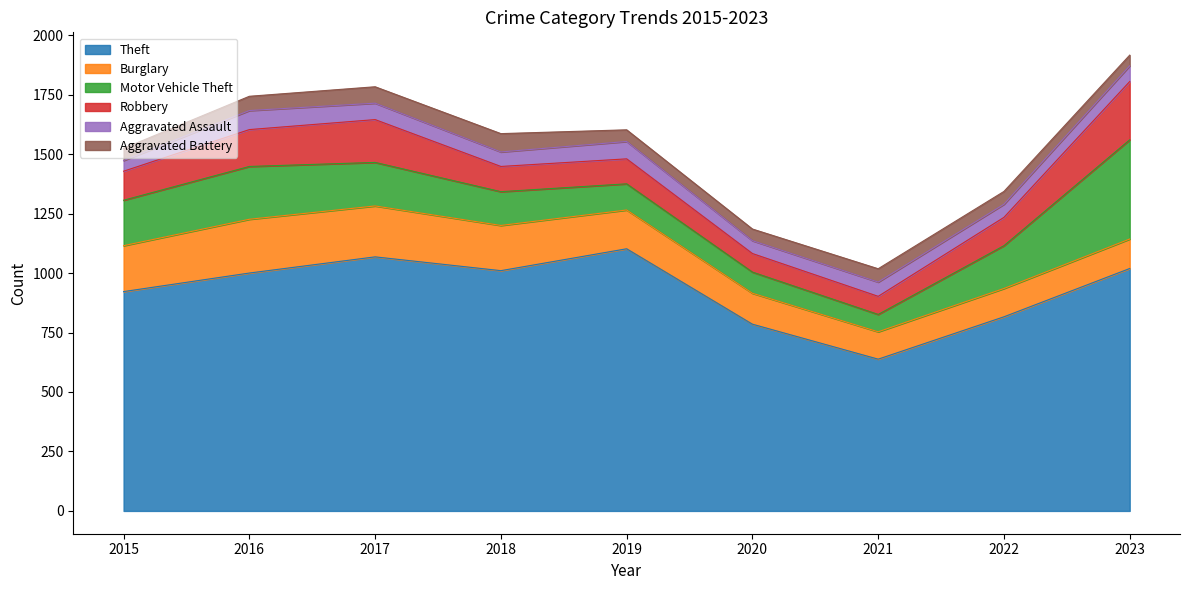

Reading left to right, what are all the values shown in this chart?

Theft: 2015=922	2016=1000	2017=1068	2018=1010	2019=1102	2020=785	2021=638	2022=816	2023=1019
Burglary: 2015=193	2016=226	2017=214	2018=190	2019=163	2020=130	2021=115	2022=119	2023=124
Motor Vehicle Theft: 2015=191	2016=222	2017=183	2018=142	2019=110	2020=89	2021=73	2022=180	2023=417
Robbery: 2015=122	2016=155	2017=180	2018=106	2019=105	2020=78	2021=76	2022=119	2023=245
Aggravated Assault: 2015=45	2016=80	2017=69	2018=61	2019=73	2020=54	2021=60	2022=55	2023=66
Aggravated Battery: 2015=51	2016=60	2017=69	2018=77	2019=49	2020=49	2021=56	2022=54	2023=45